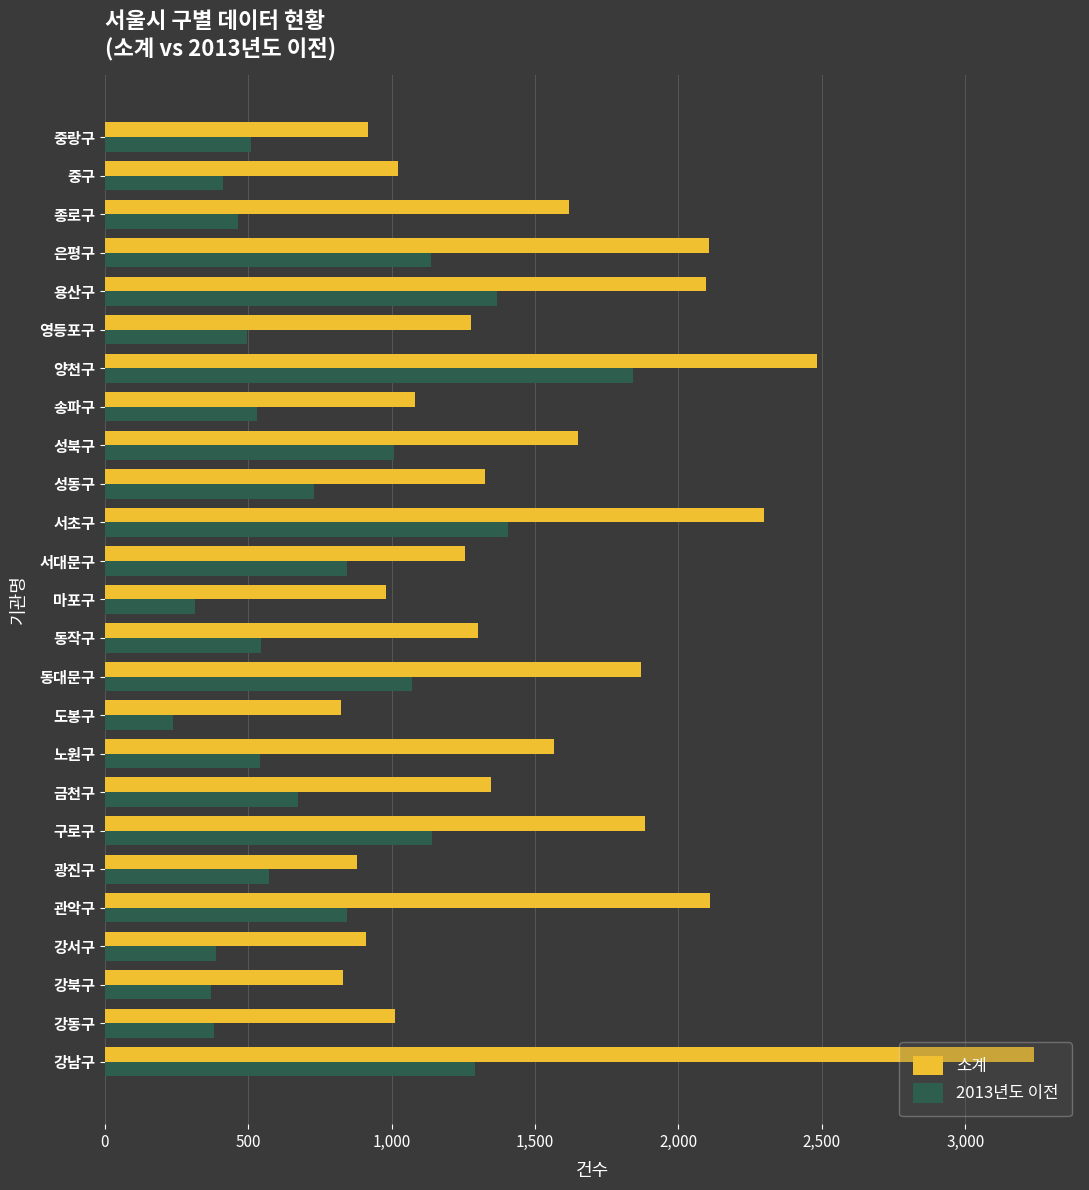

What is the spread (max minus min) of values at 마포구?

666